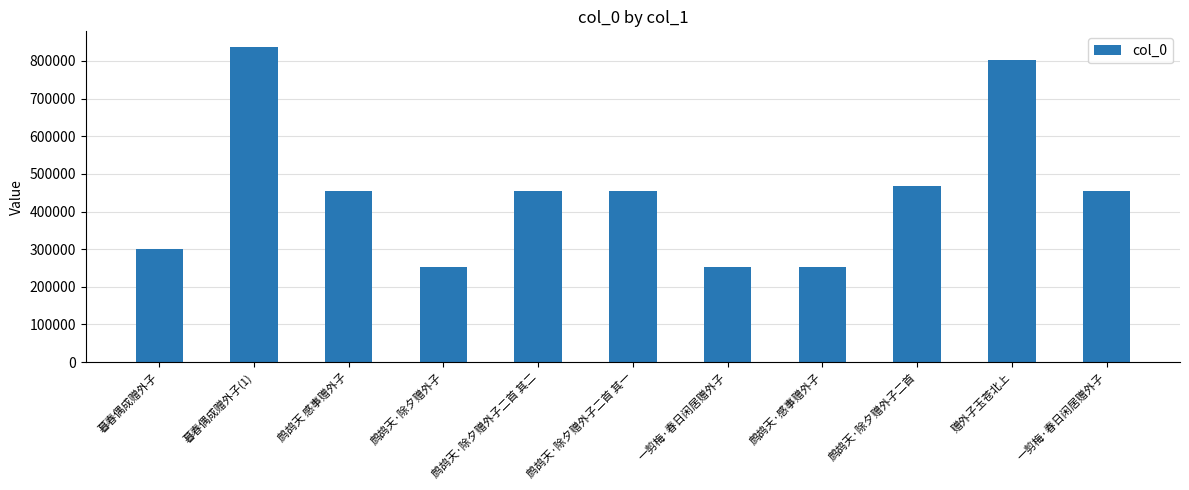

What is the change in value from 鹧鸪天·除夕赠外子二首 to 赠外子玉苍北上?

+334742